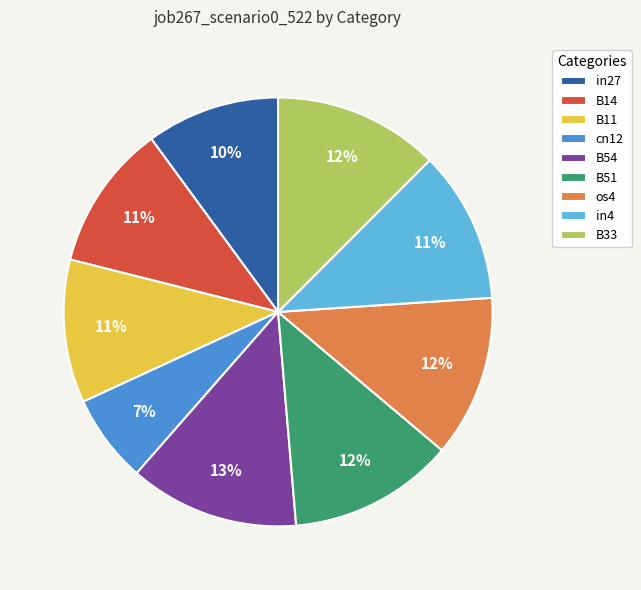

Combined, do cn12 and B54 account for over 50%?

No